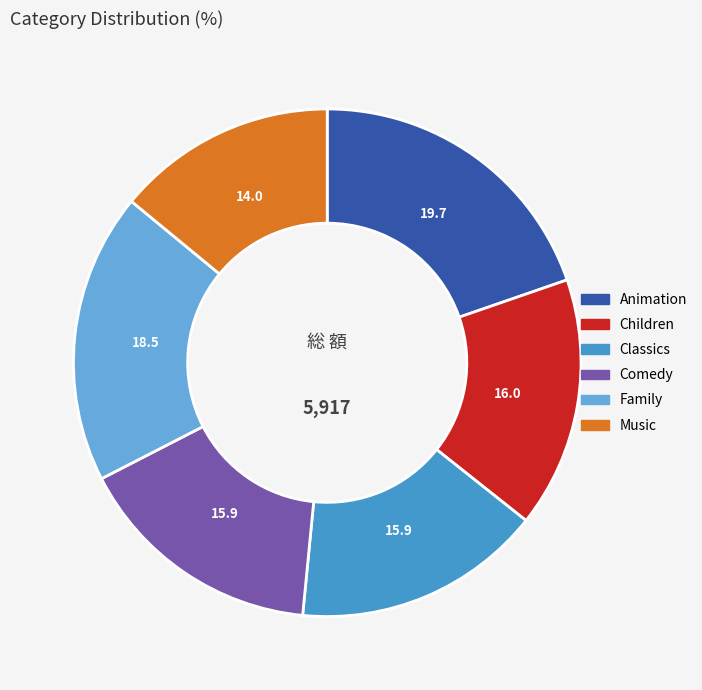

How many segments does this pie chart have?

6